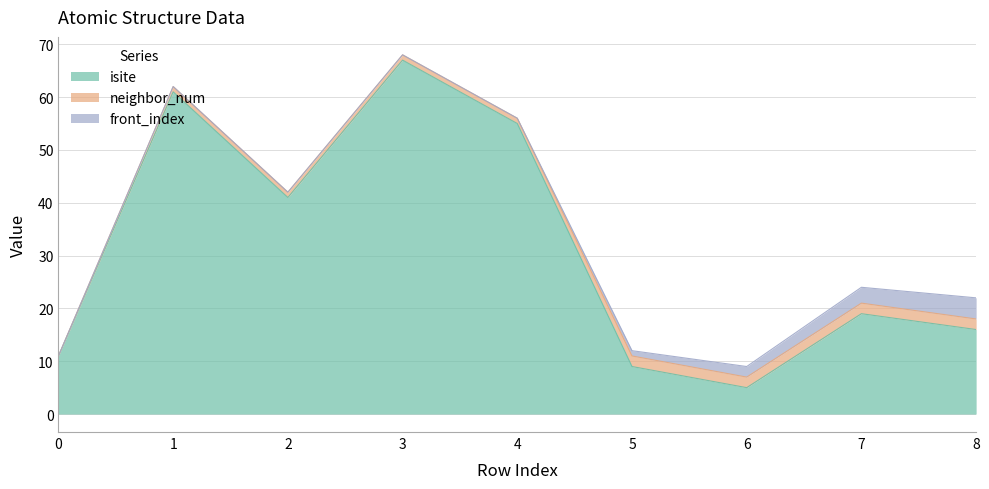

At 2, list the series in order from largest to smallest.

isite, neighbor_num, front_index